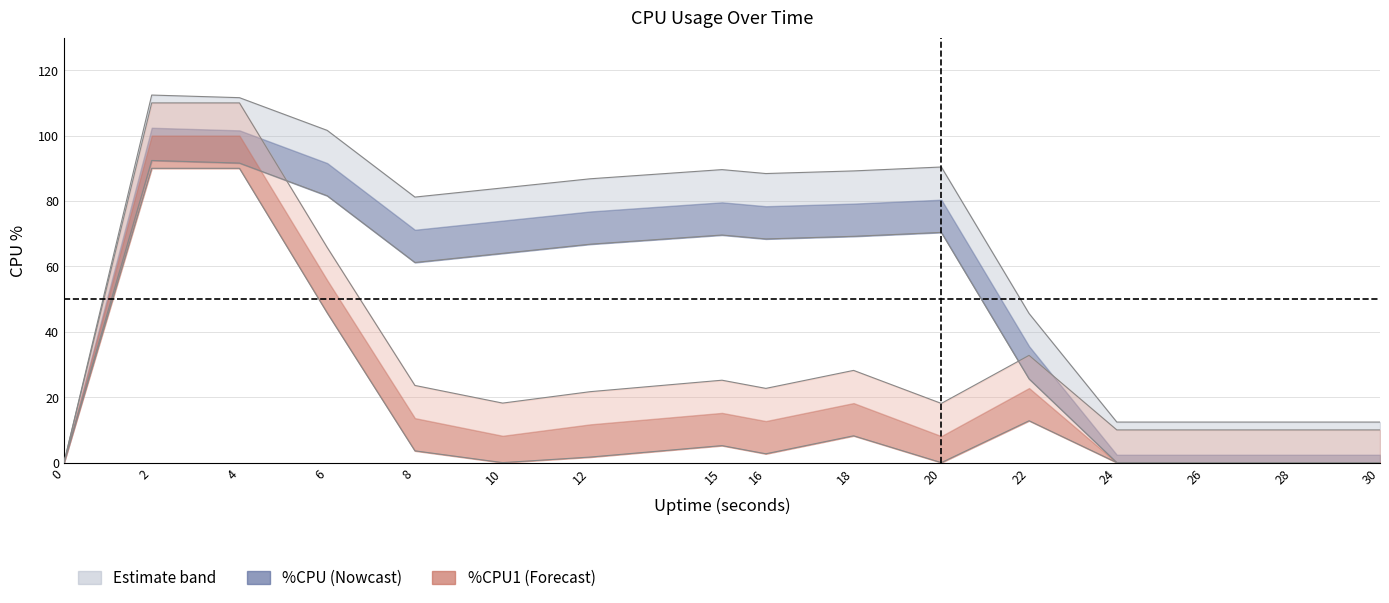

Which series has the largest range (max minus min)?

%CPU_upper